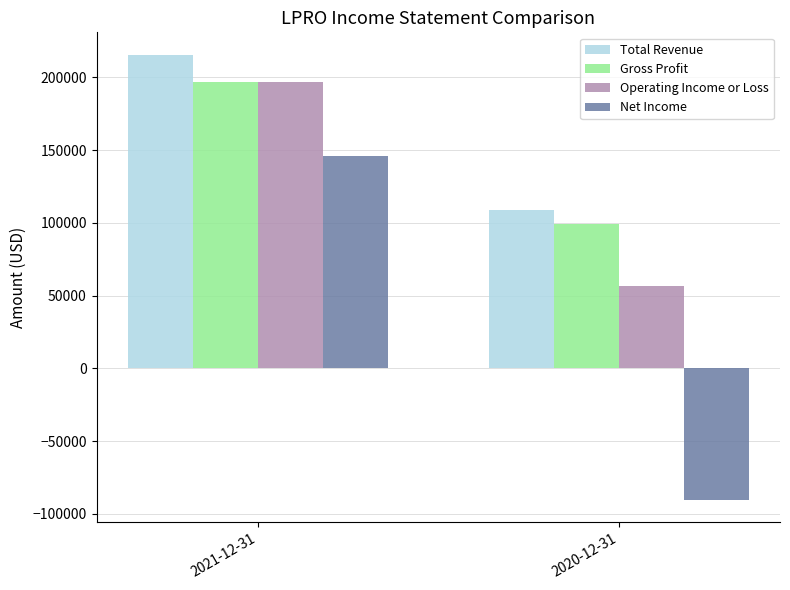

What position from the right is 2021-12-31?

2